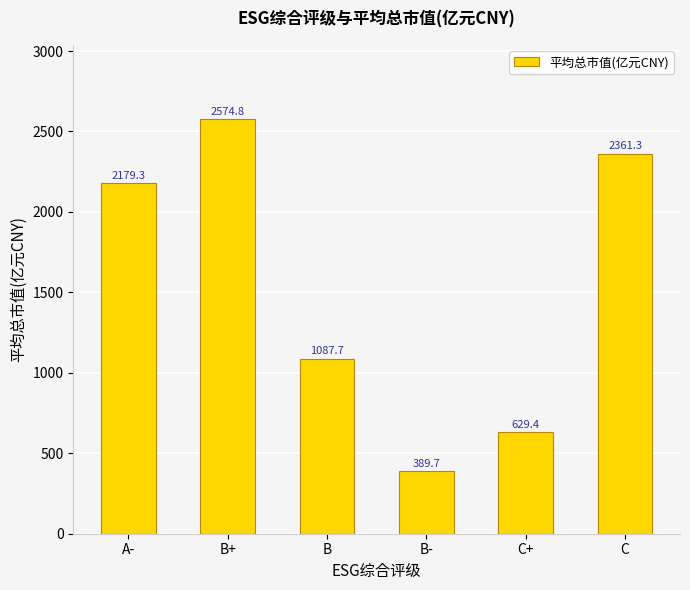

Reading right to left, list all the values displayed in this chart.

C=2361.3	C+=629.4	B-=389.7	B=1087.7	B+=2574.8	A-=2179.3